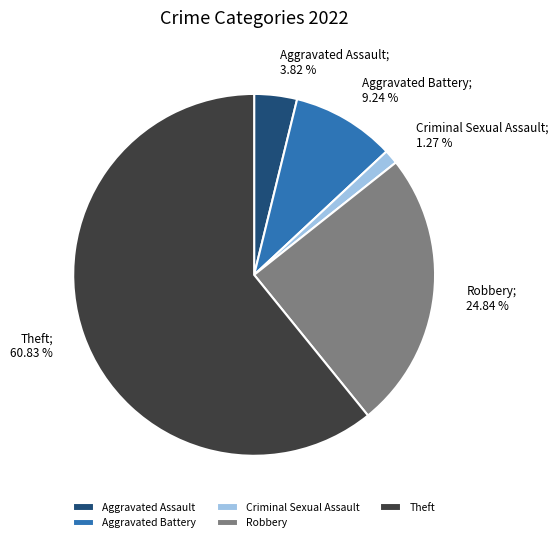

The Robbery slice represents 31% of the pie. True or false?

False